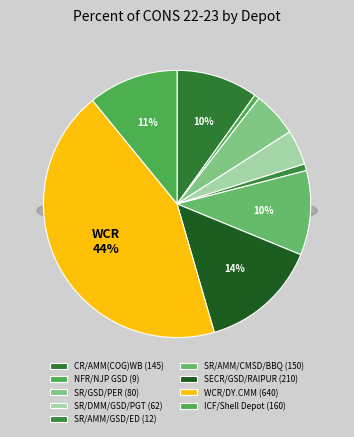

To the nearest percent, what is the average slice percentage?

11%